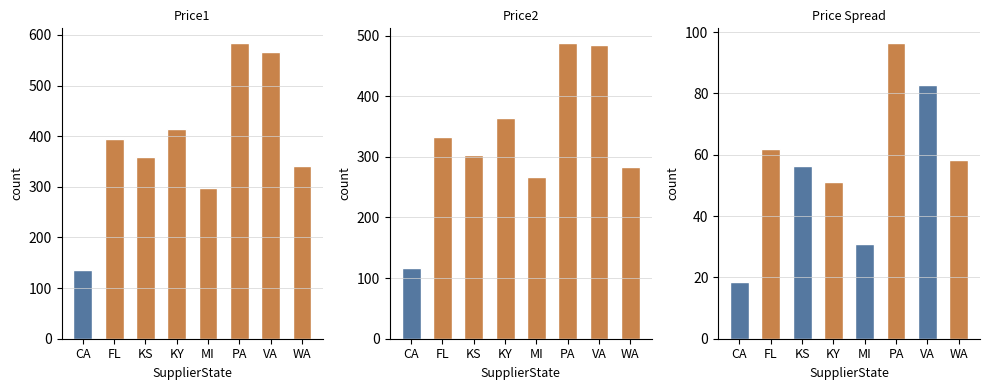

At which label does Price1 reach its peak?

PA